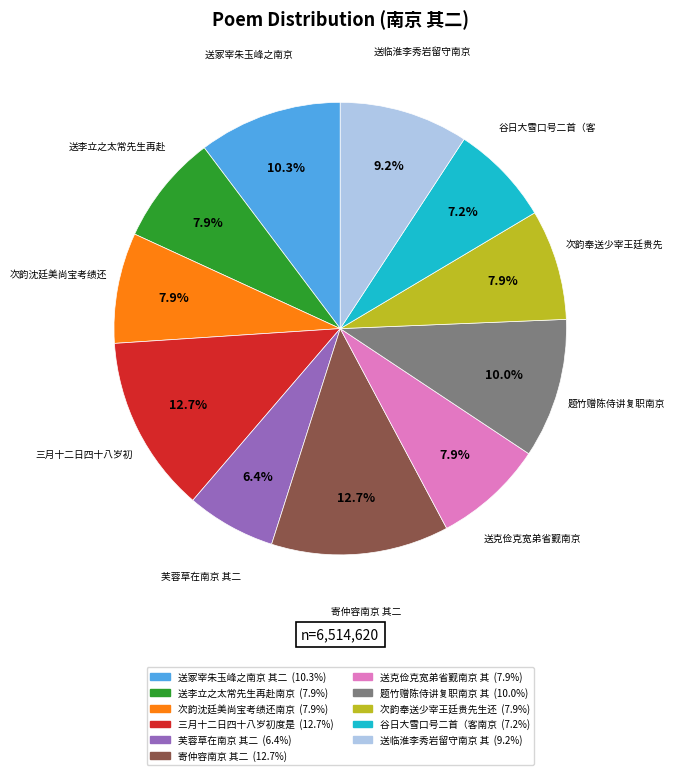

Is there a majority slice in this chart?

No